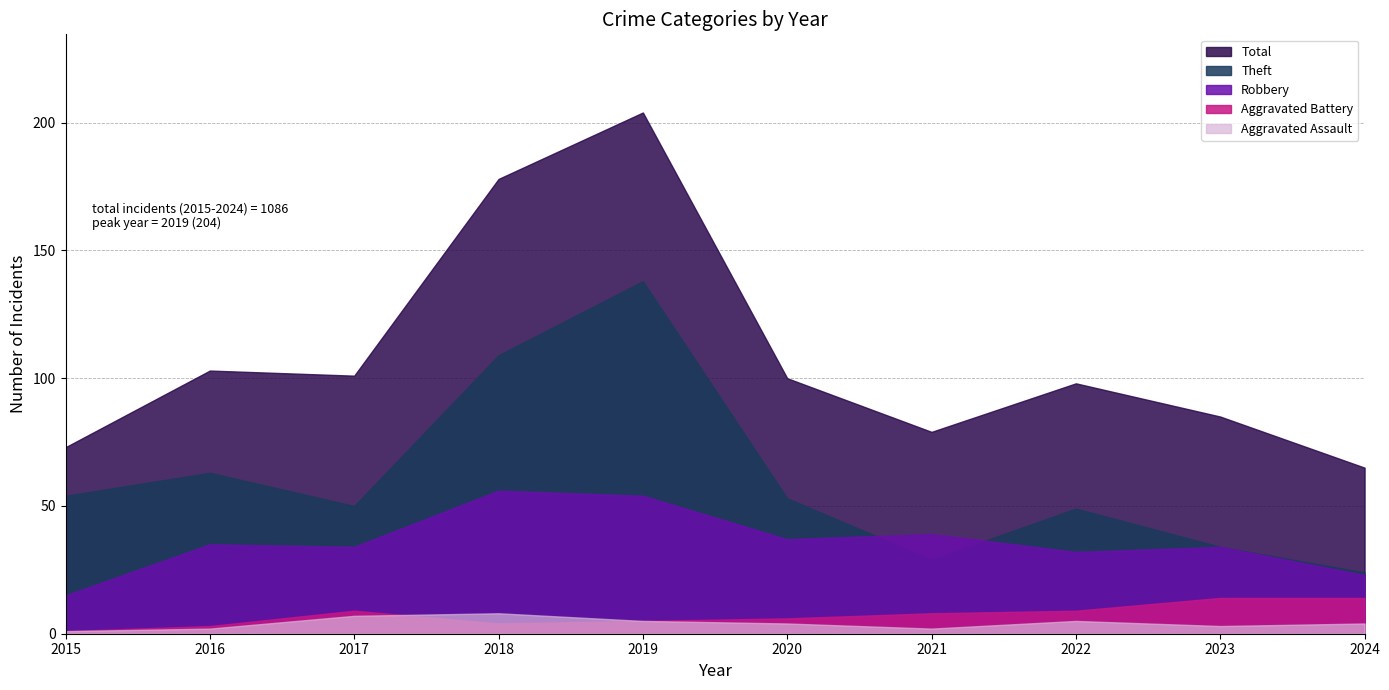

At which category does Total reach its first local peak?

2016